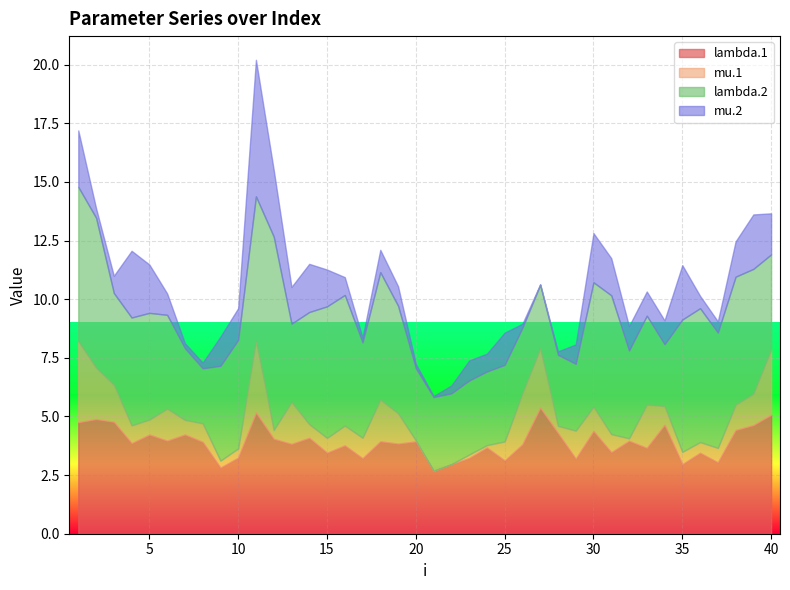

How many interior local peaks does the lambda.1 series have?

14